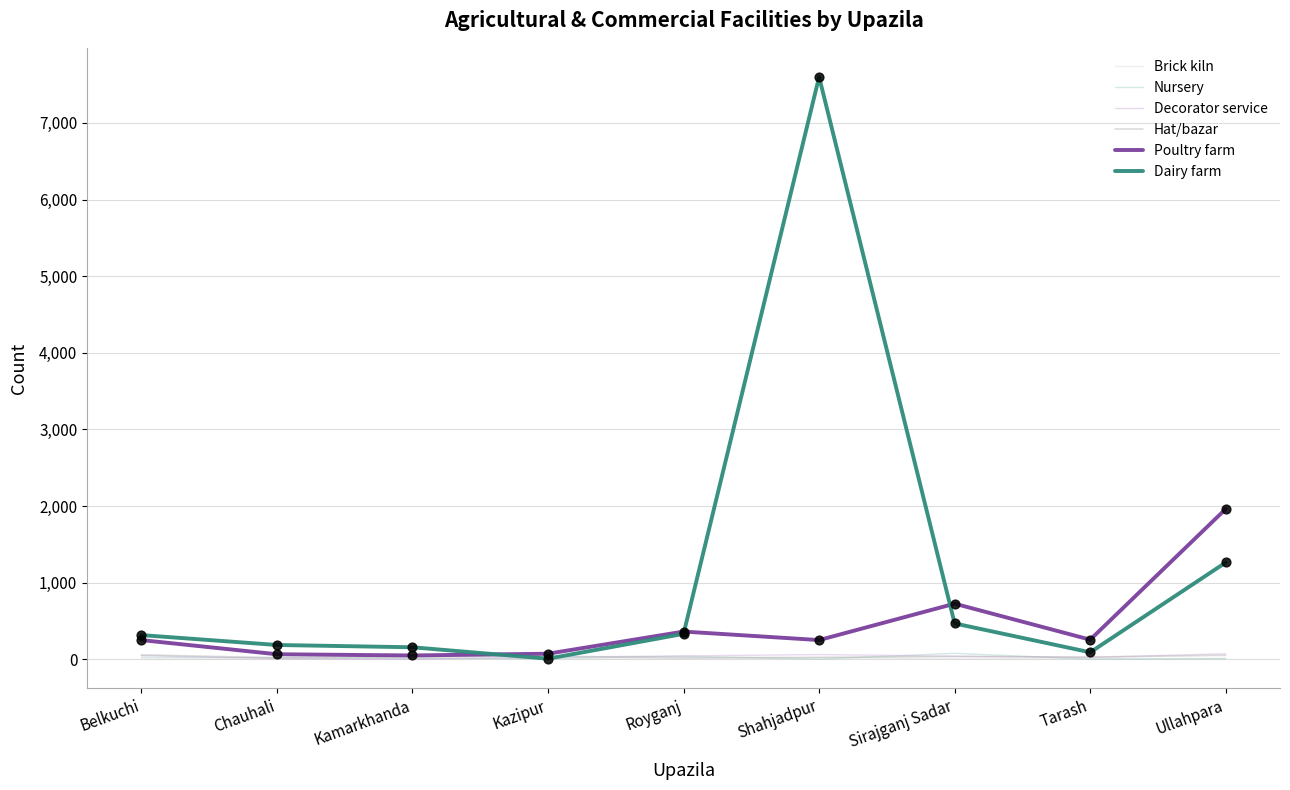

Which series has the widest spread of values?

Dairy farm